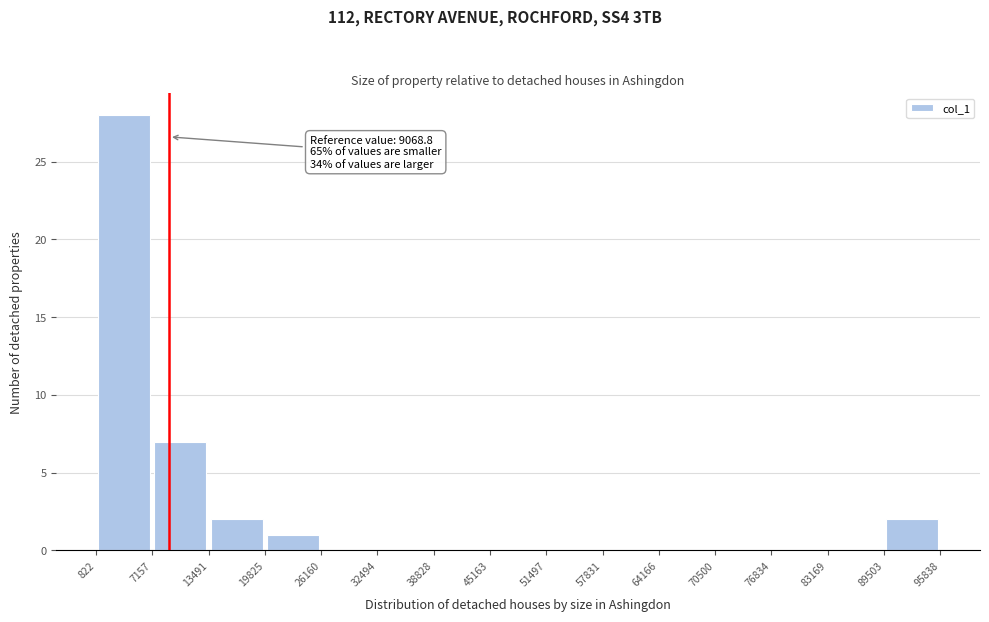

Over which range of the x-axis is the bar tallest?

822 to 7157